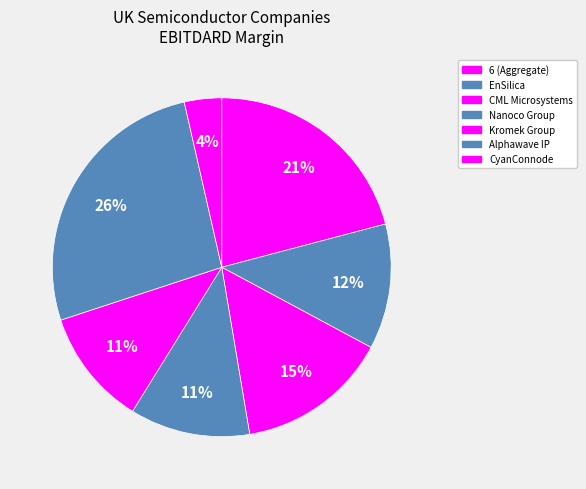

Count the number of slices in the pie.

7